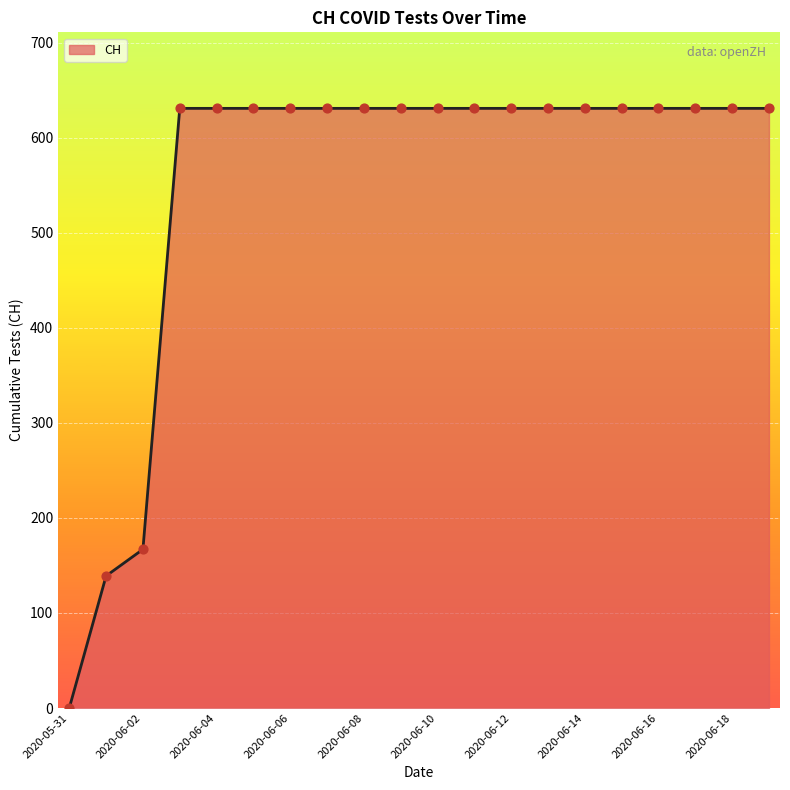

What is the greatest value displayed?

631